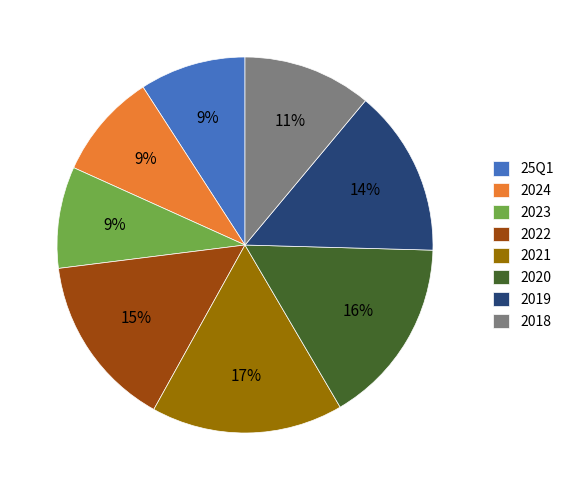

Approximately how many times larger is the value at 2023 compared to 2022?

0.6